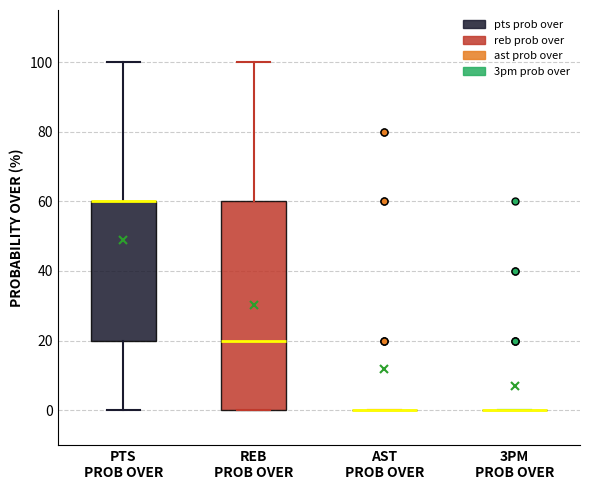

Reading left to right, transcribe this box plot: for each box, give where its median line is, the range the box spans, and where its two whiskers end, as read against the y-axis. The values are not printed on the chart, so give them approximately, as read against the axis.

PTS PROB OVER: median 60 (drawn on the box's upper edge), box 20 to 60, whiskers 0 to 100
REB PROB OVER: median 20, box 0 to 60, whiskers 0 to 100
AST PROB OVER: box collapsed to a line at 0, whiskers 0 to 0
3PM PROB OVER: box collapsed to a line at 0, whiskers 0 to 0